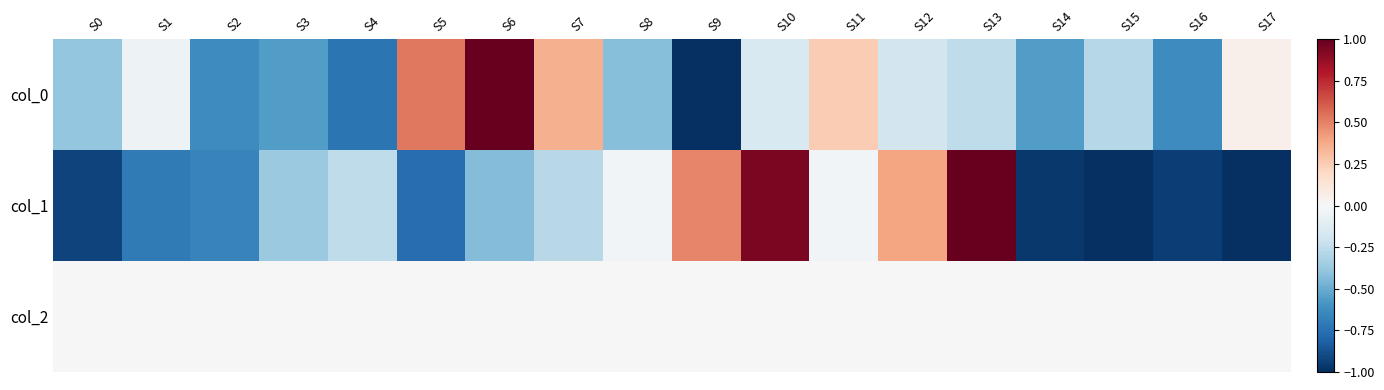

Reading left to right, transcribe all the data shown in this chart.

col_0: S0=-0.4	S1=-0.1	S2=-0.6	S3=-0.6	S4=-0.7	S5=0.5	S6=1.0	S7=0.4	S8=-0.4	S9=-1.0	S10=-0.2	S11=0.3	S12=-0.2	S13=-0.3	S14=-0.6	S15=-0.3	S16=-0.6	S17=0.1
col_1: S0=-0.9	S1=-0.7	S2=-0.7	S3=-0.4	S4=-0.3	S5=-0.8	S6=-0.4	S7=-0.3	S8=-0.0	S9=0.5	S10=0.9	S11=-0.0	S12=0.4	S13=1.0	S14=-1.0	S15=-1.0	S16=-0.9	S17=-1.0
col_2: S0=0.0	S1=0.0	S2=0.0	S3=0.0	S4=0.0	S5=0.0	S6=0.0	S7=0.0	S8=0.0	S9=0.0	S10=0.0	S11=0.0	S12=0.0	S13=0.0	S14=0.0	S15=0.0	S16=0.0	S17=0.0